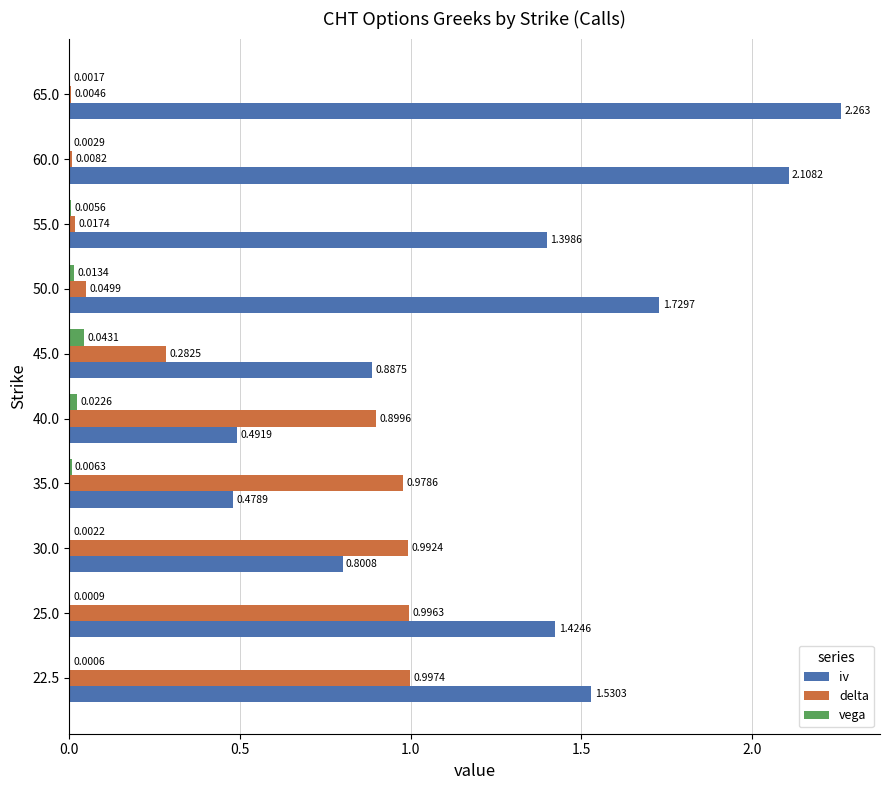

Is the value of vega at 60.0 greater than the value of delta at 30.0?

No